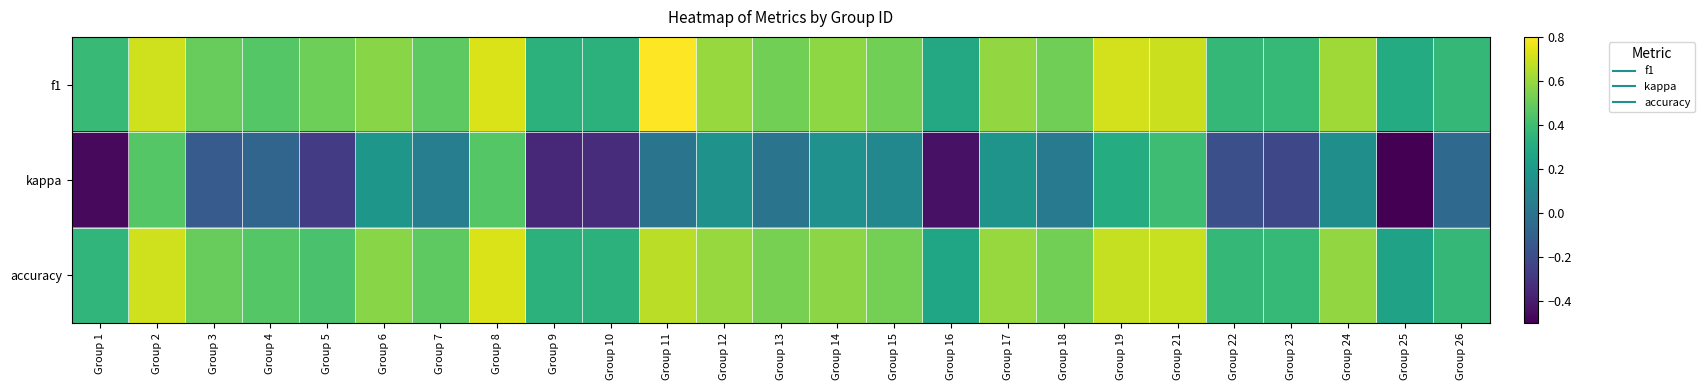

Which series has the largest total across all categories?

f1